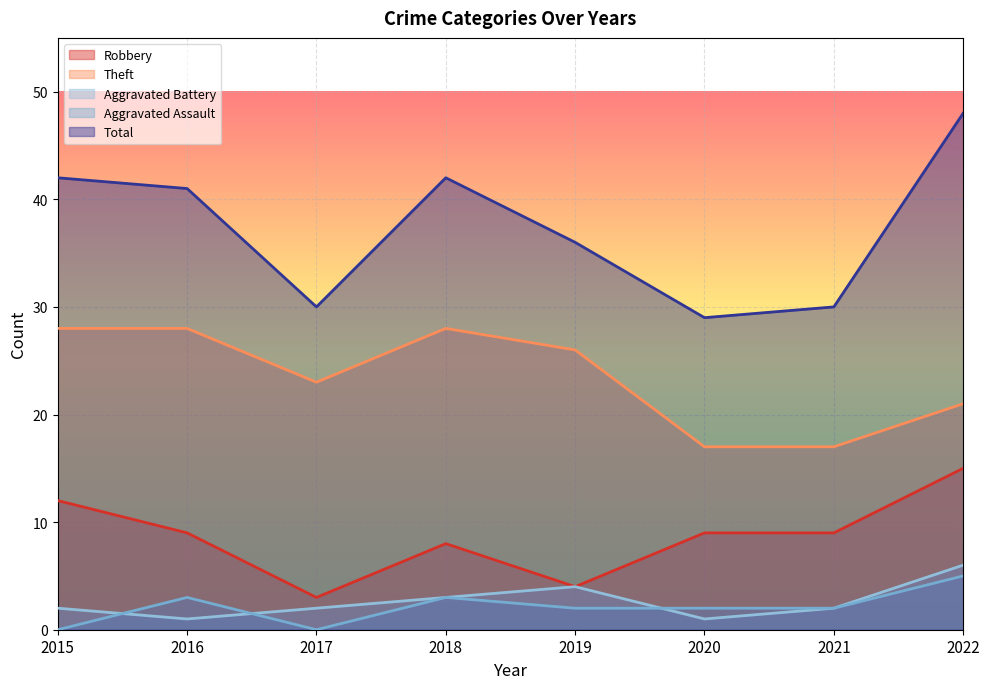

How many lines are shown in the chart?

5